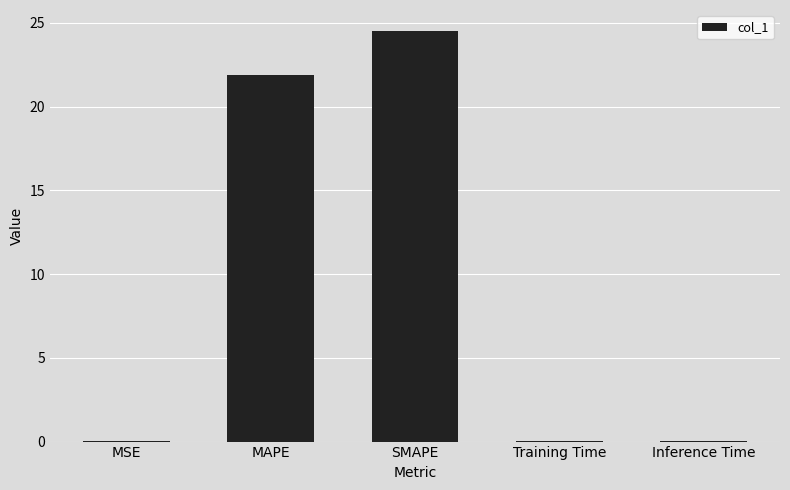

Between MAPE and MSE, which is larger?

MAPE